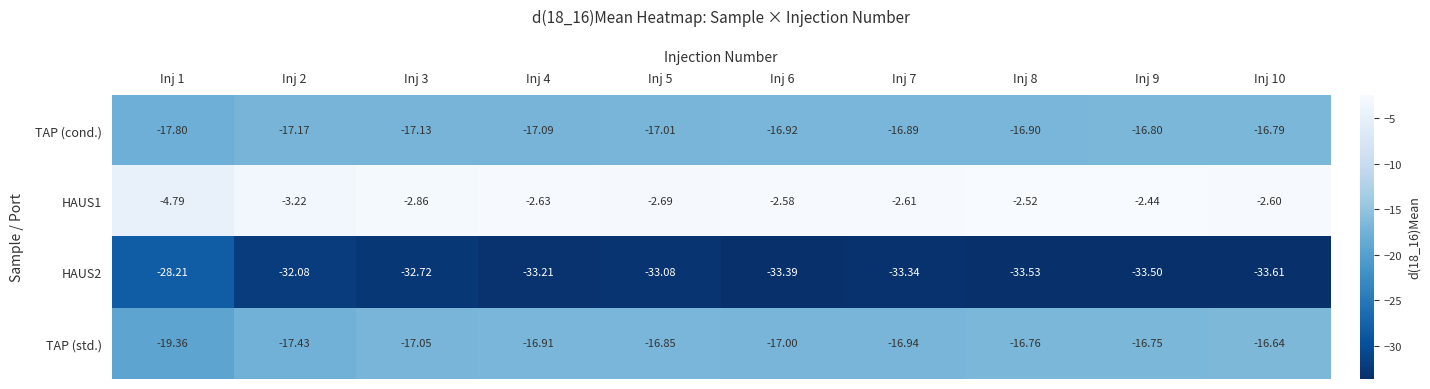

Is the value of TAP (std.) at Inj 7 greater than the value of TAP (cond.) at Inj 8?

No